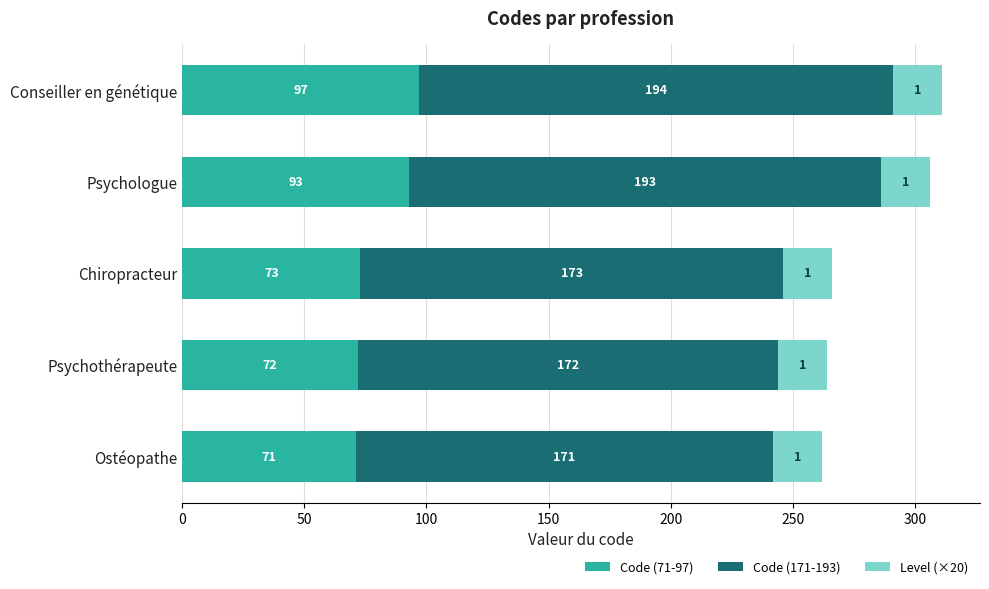

List the labels in order of Code (71-97) value, largest first.

Conseiller en génétique, Psychologue, Chiropracteur, Psychothérapeute, Ostéopathe